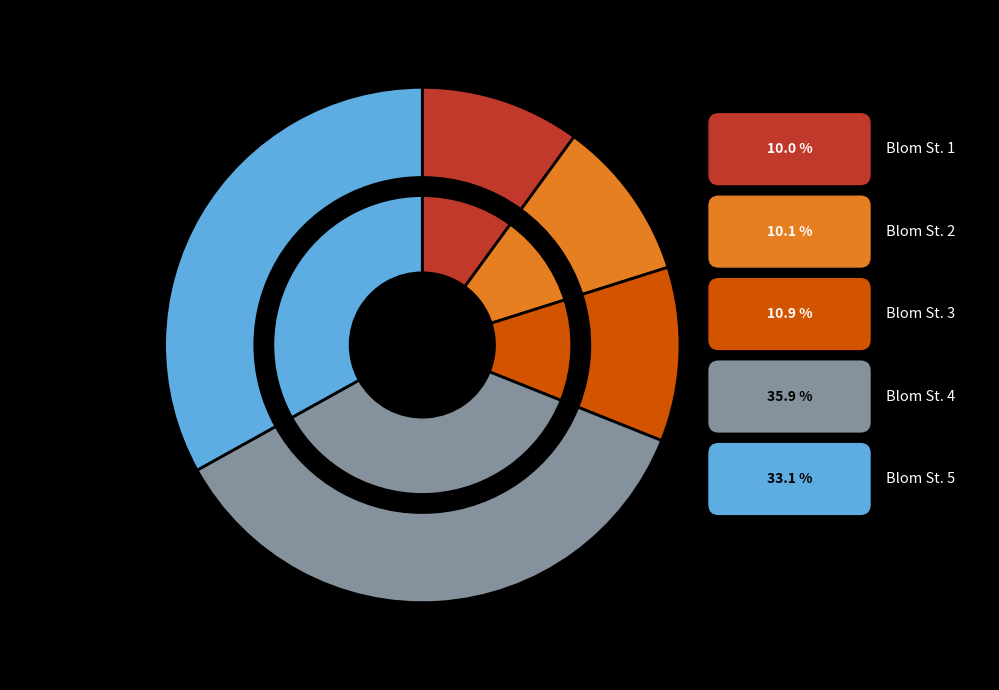

To the nearest percent, what portion does Scr24_B2 represent?

10%